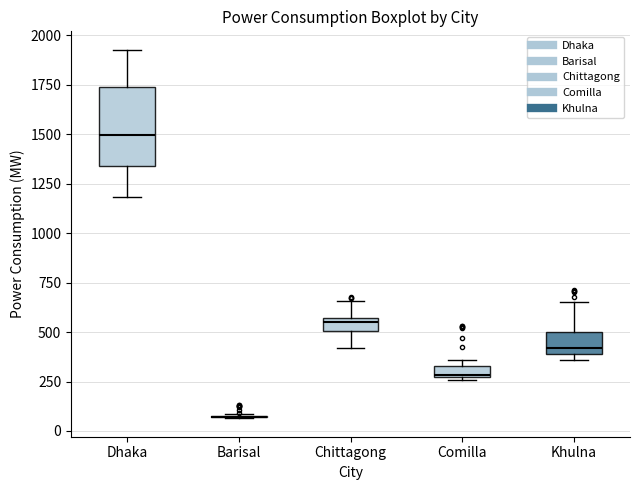

Where is the lower edge of the box for Comilla on the y-axis? The values are not printed on the chart, so give them approximately, as read against the axis.

250